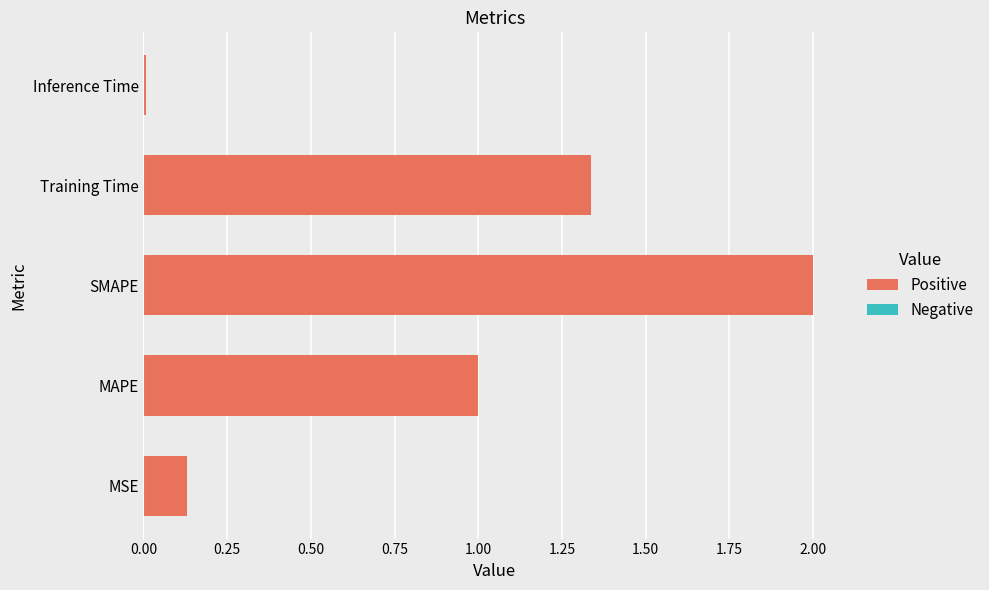

How many bars are there in total?

5